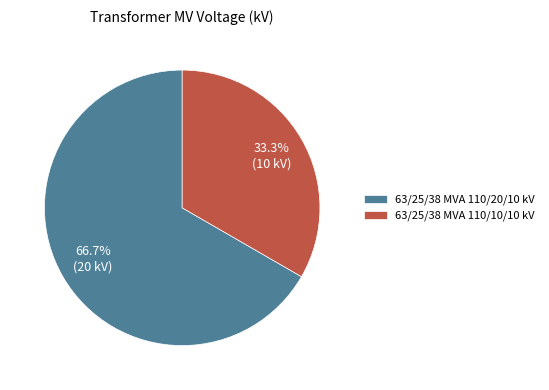

Which slice is the smallest?

63/25/38 MVA 110/10/10 kV